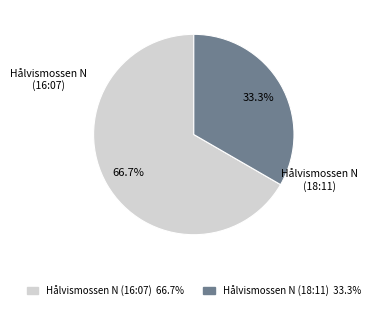

To the nearest percent, what percentage of the pie is Hålvismossen N (16:07)?

67%